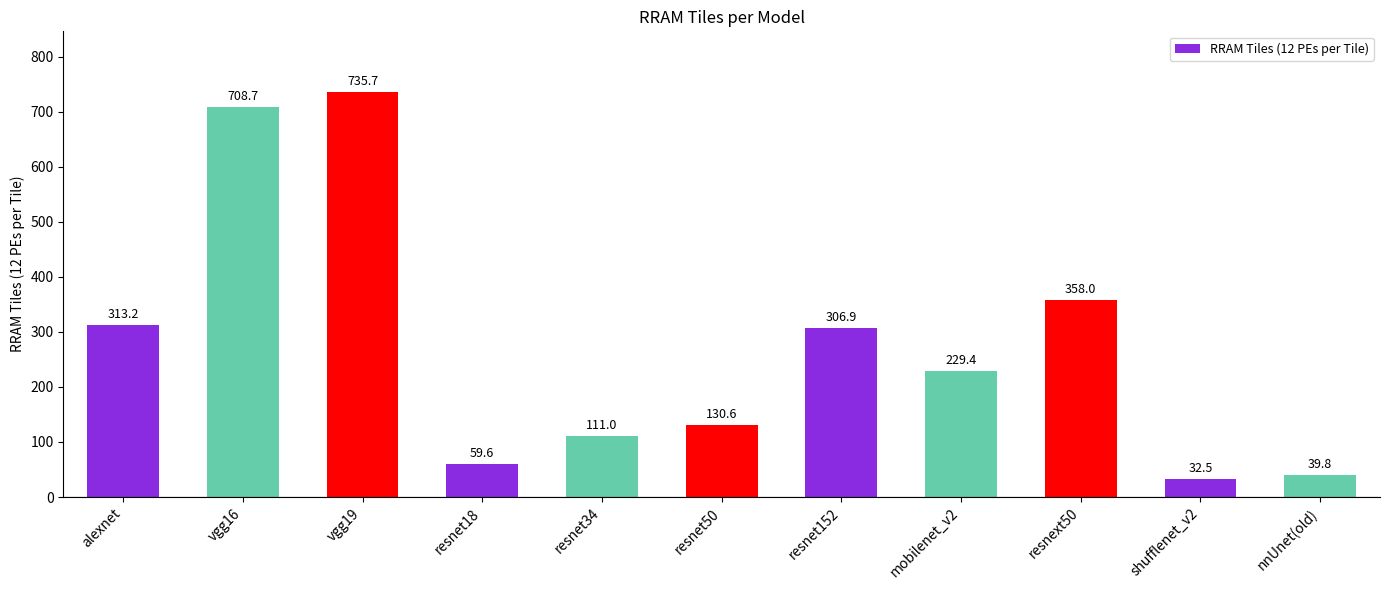

What position from the left is resnext50?

9